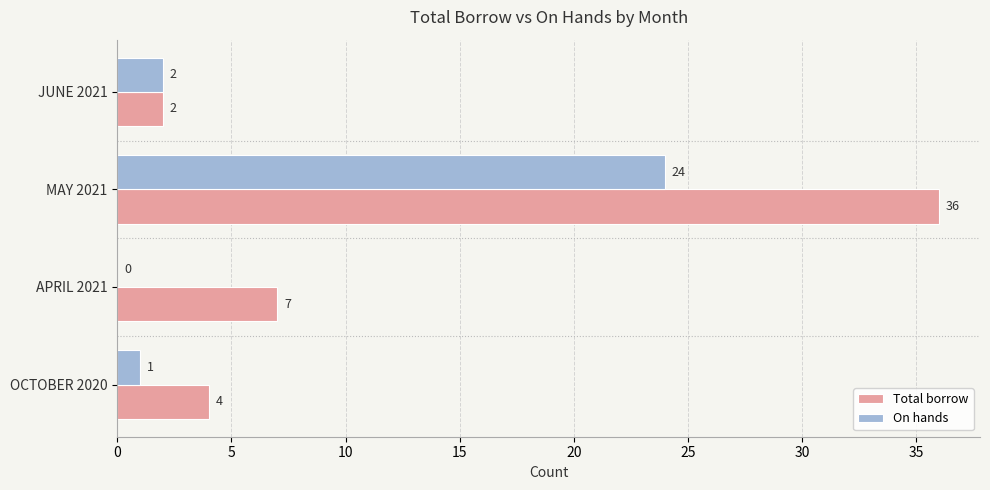

What is the average value of the Total borrow series?

12